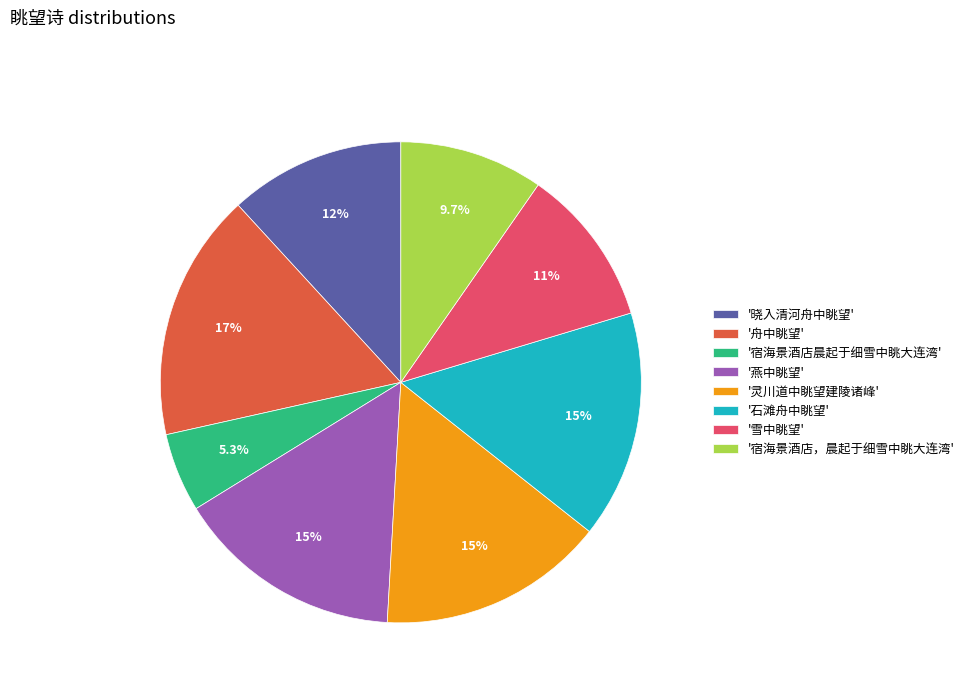

What percentage do '晓入清河舟中眺望' and '灵川道中眺望建陵诸峰' together represent?

27.1%